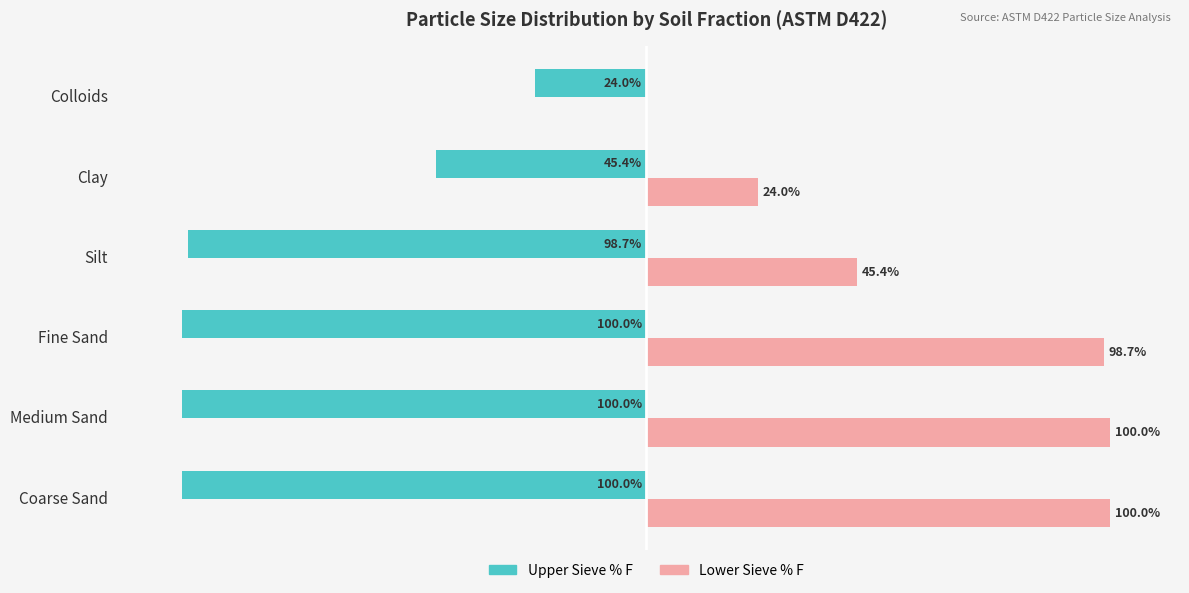

Which series has the largest total across all categories?

Lower Sieve % F